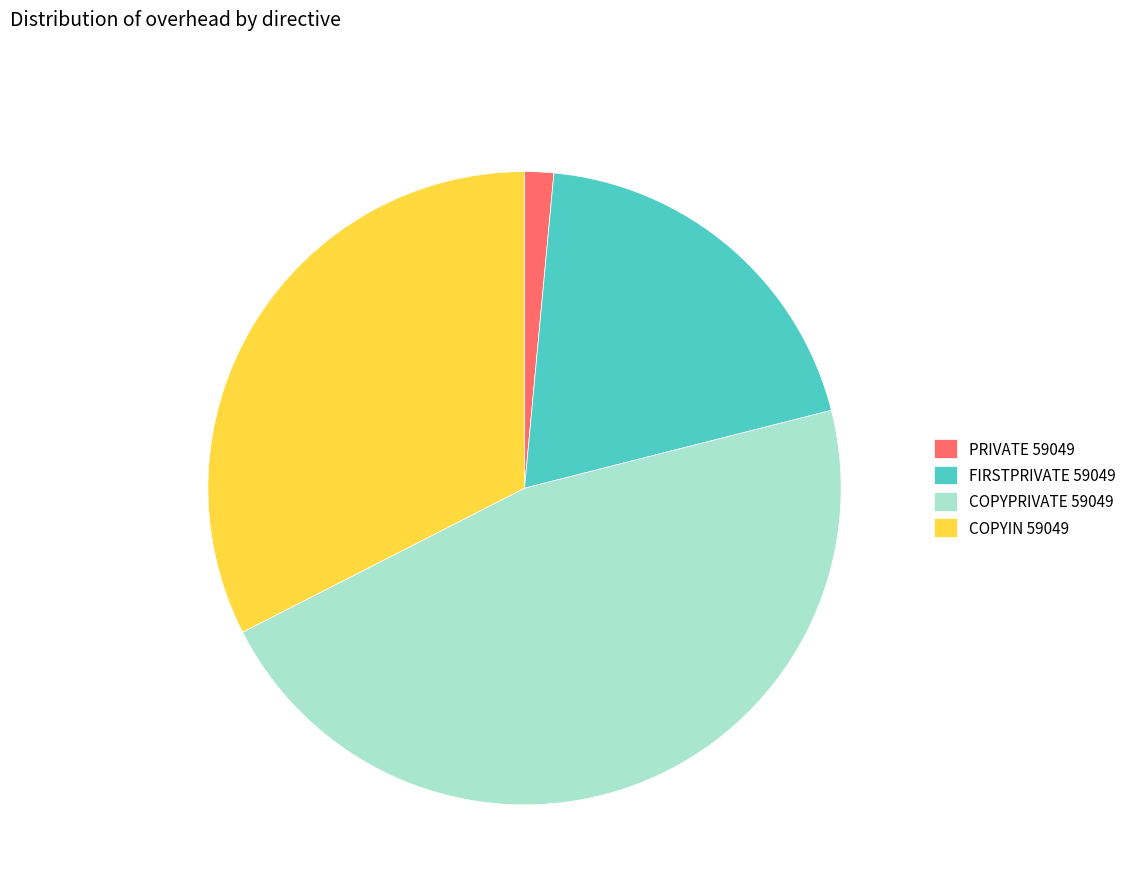

Does any single category account for the majority?

No